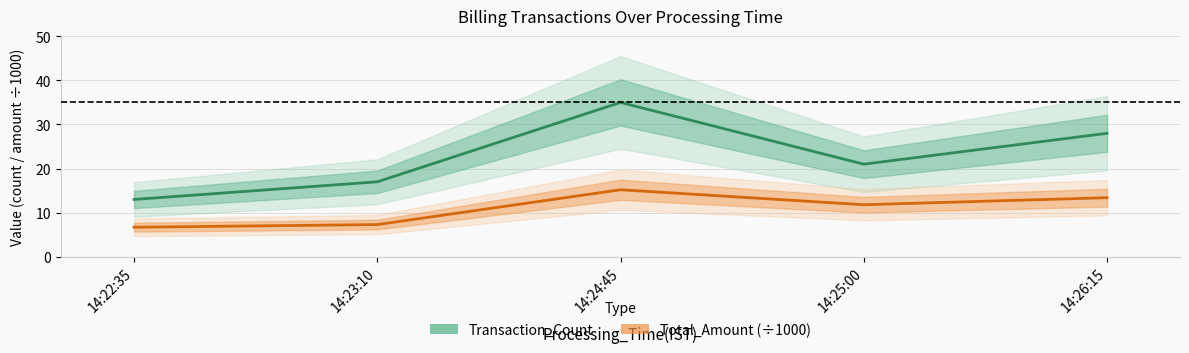

What is the spread (max minus min) of values at 14:22:35?

6.3